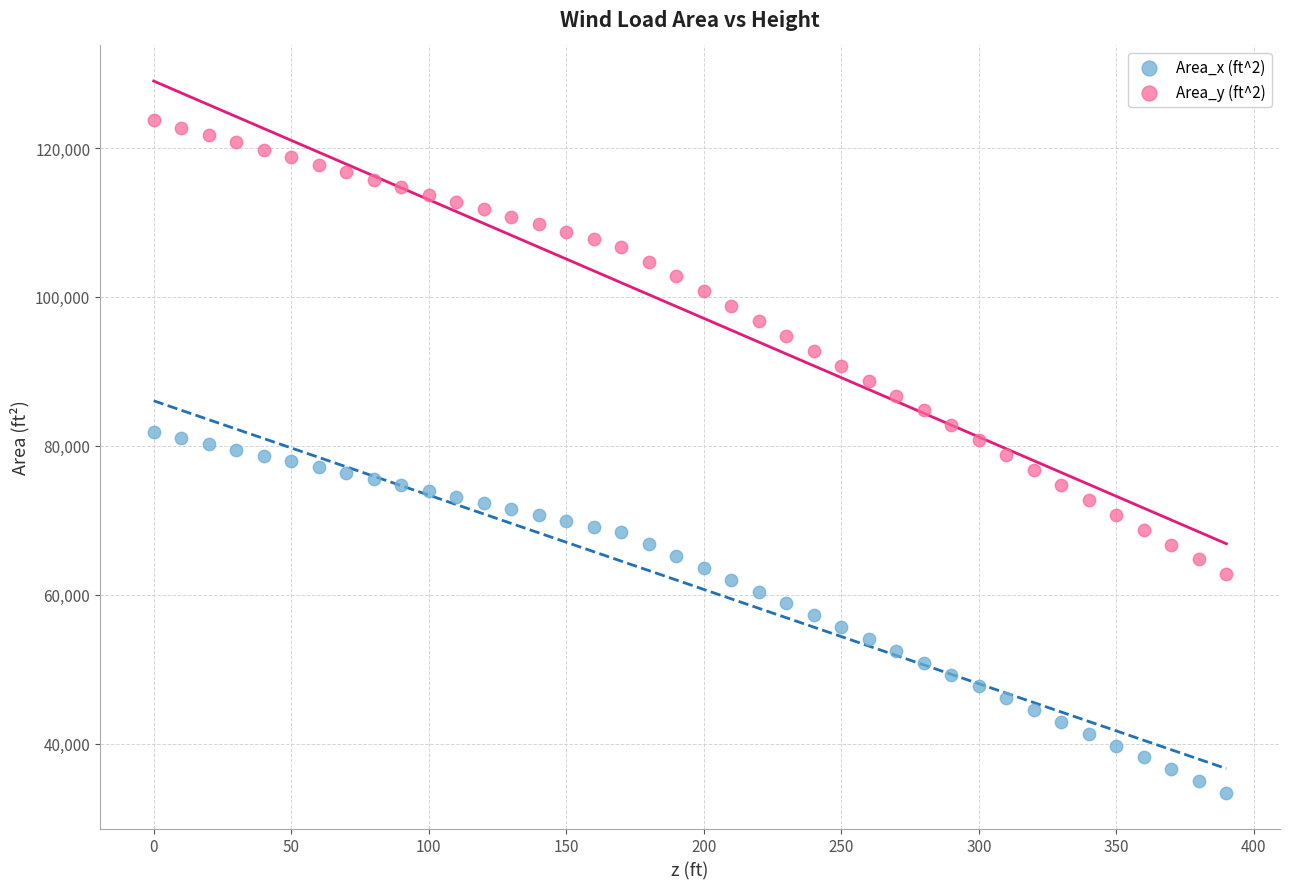

Which series reaches the maximum Y coordinate?

Area_y (ft^2)